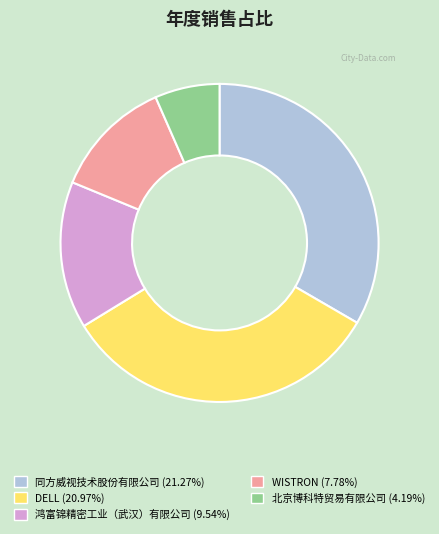

Which slice is the smallest?

北京博科特贸易有限公司